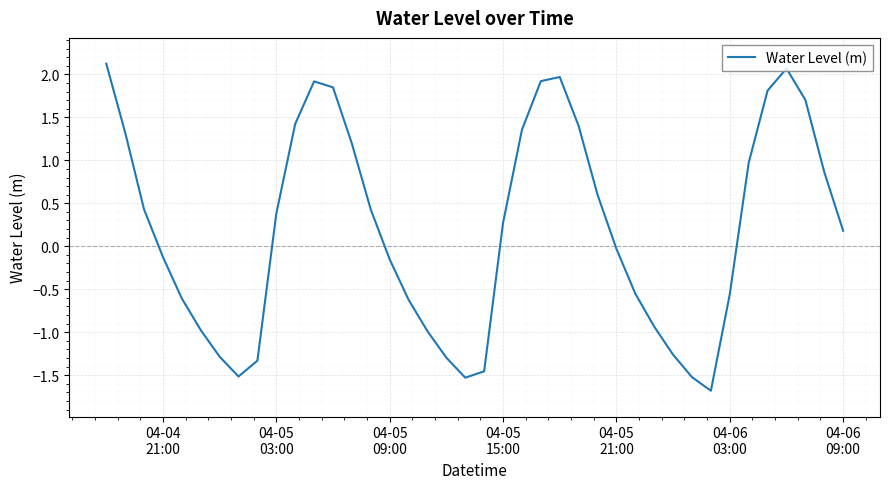

How many values are above zero?

21